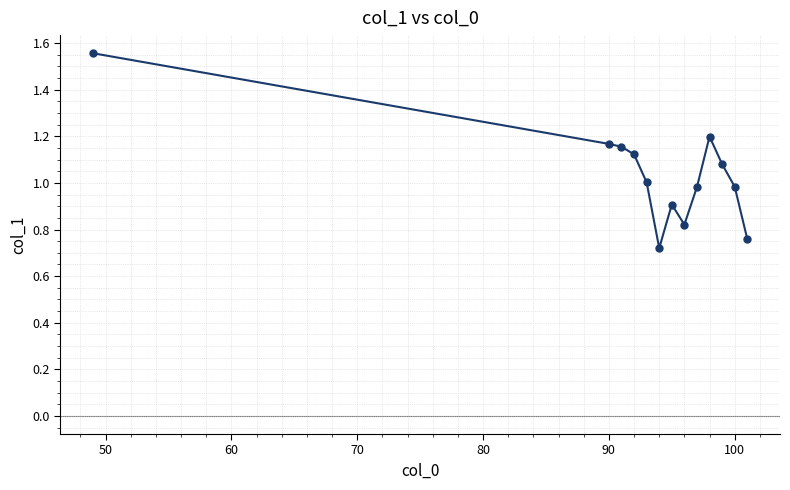

What is the sum of all values?

13.5